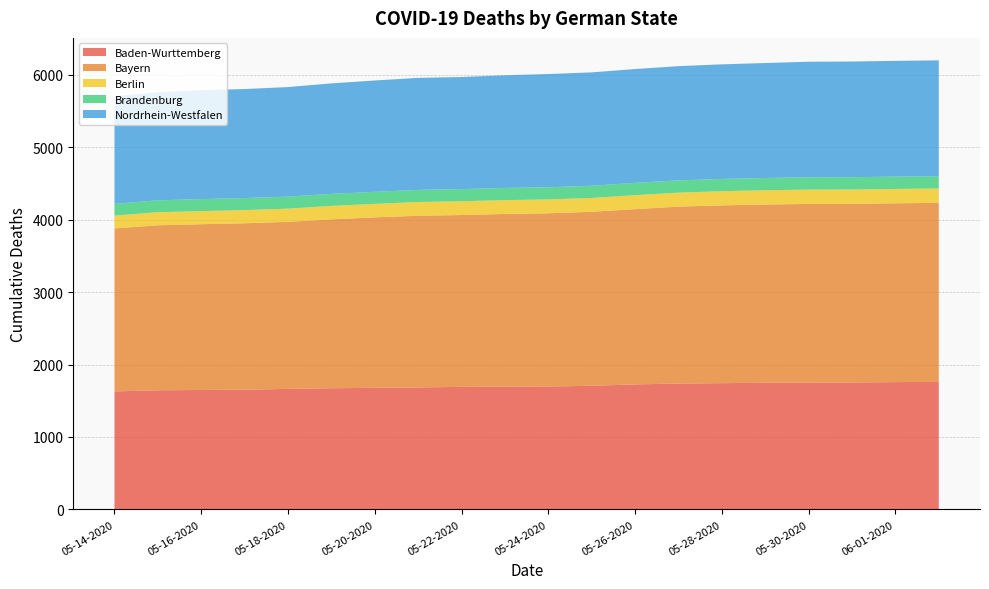

Reading right to left, extract all data points from this chart.

Baden-Wurttemberg: 1760	1758	1752	1751	1749	1743	1738	1726	1707	1697	1696	1692	1684	1679	1673	1664	1653	1649	1645	1629
Bayern: 2472	2468	2466	2466	2460	2454	2442	2419	2402	2391	2383	2372	2370	2353	2331	2306	2297	2288	2277	2250
Berlin: 198	198	198	198	197	196	193	193	191	191	191	190	190	186	186	182	182	181	181	177
Brandenburg: 170	170	170	170	169	169	169	170	168	168	168	168	167	166	166	166	166	166	164	162
Nordrhein-Westfalen: 1599	1598	1597	1595	1587	1582	1577	1571	1565	1563	1555	1547	1546	1537	1525	1512	1505	1502	1493	1483